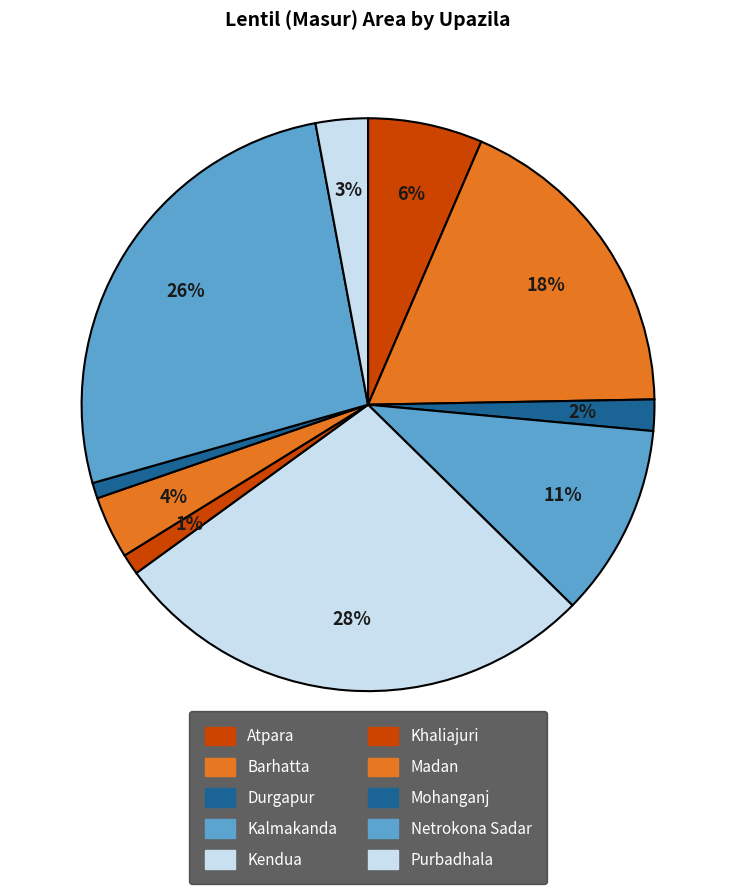

What percentage is the Kalmakanda slice, to the nearest percent?

11%